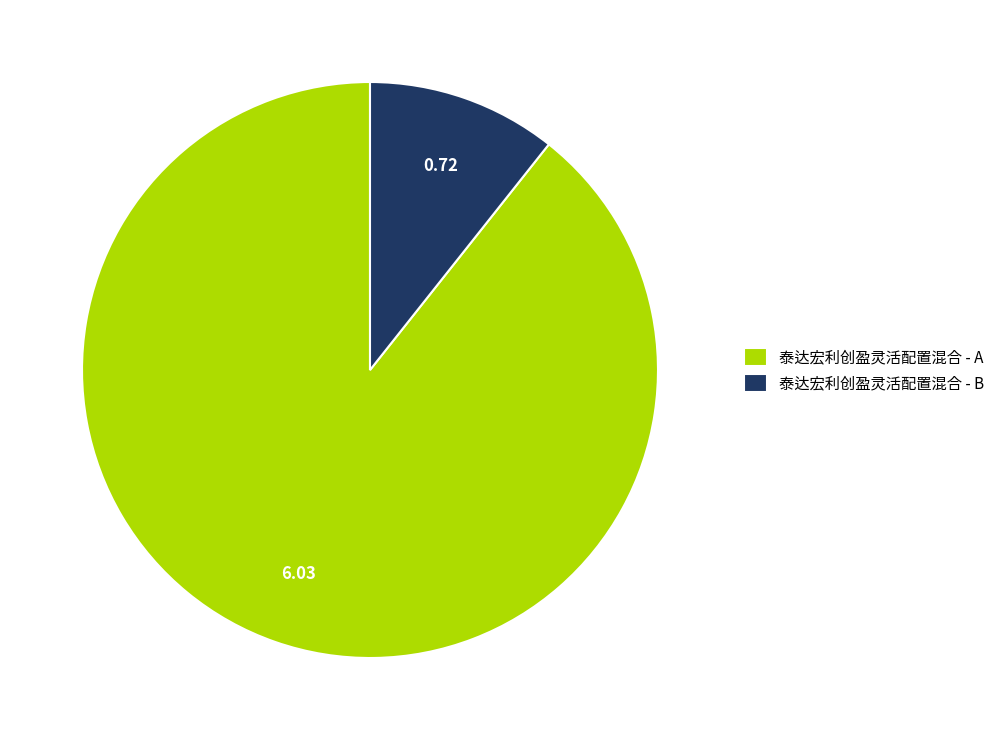

Count the number of slices in the pie.

2